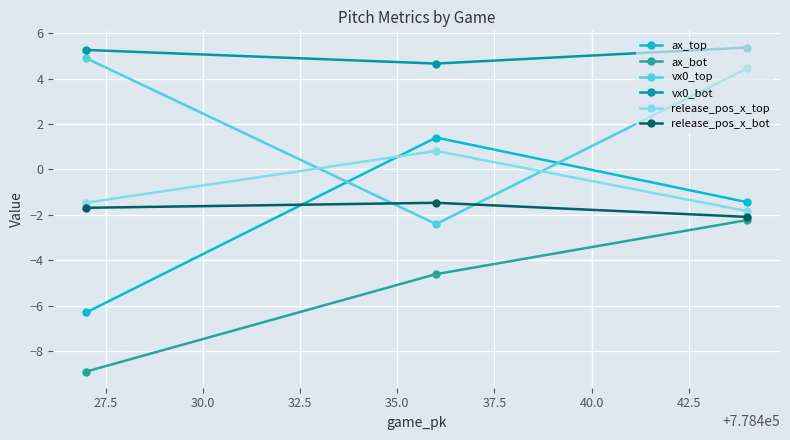

How many distinct data groups are displayed?

6